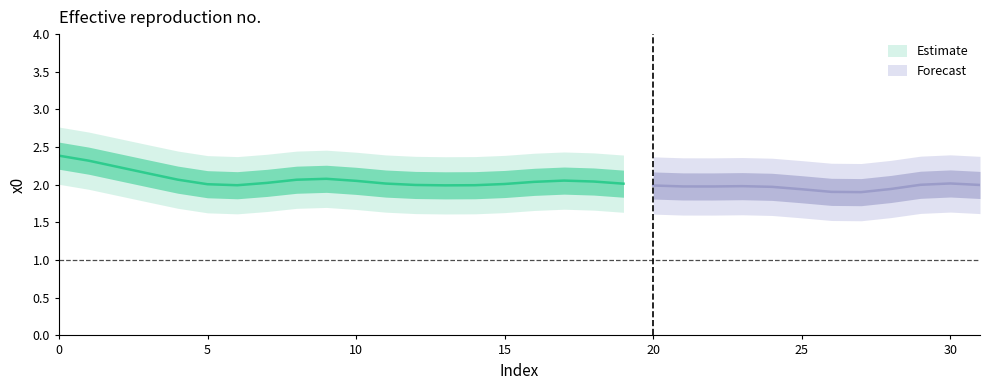

At which category does the chart reach its minimum across all series?

27